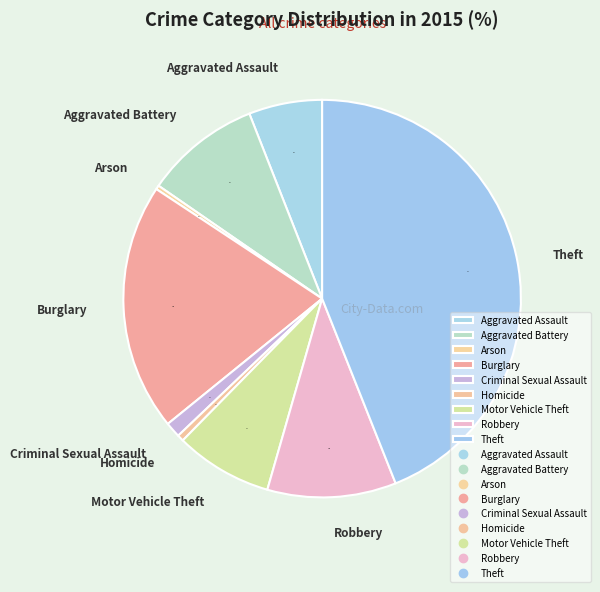

Between Motor Vehicle Theft and Aggravated Assault, which is larger?

Motor Vehicle Theft